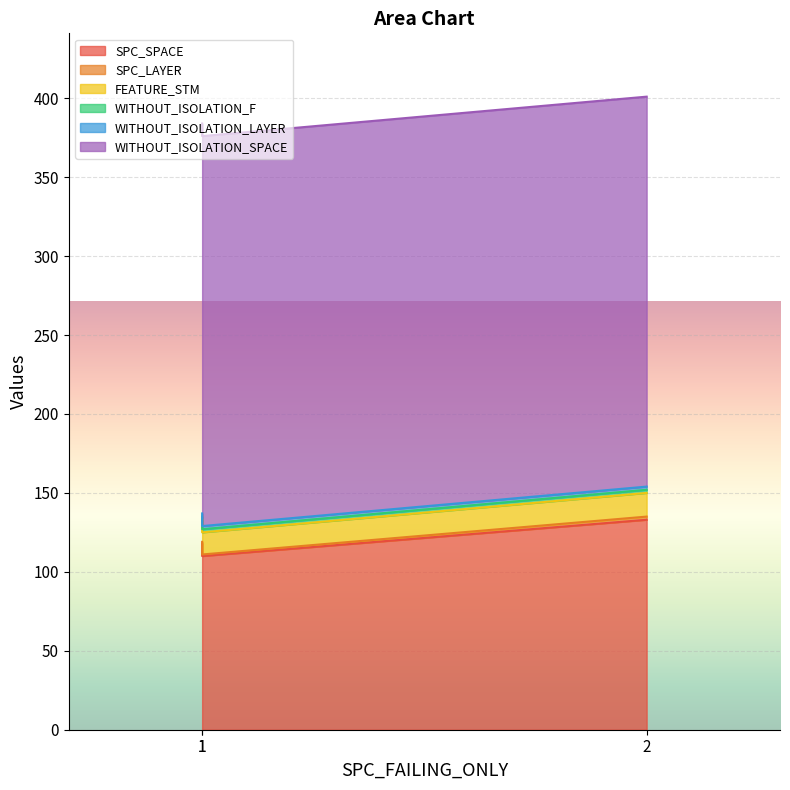

Which series changed the most between 1 and 1?

SPC_SPACE